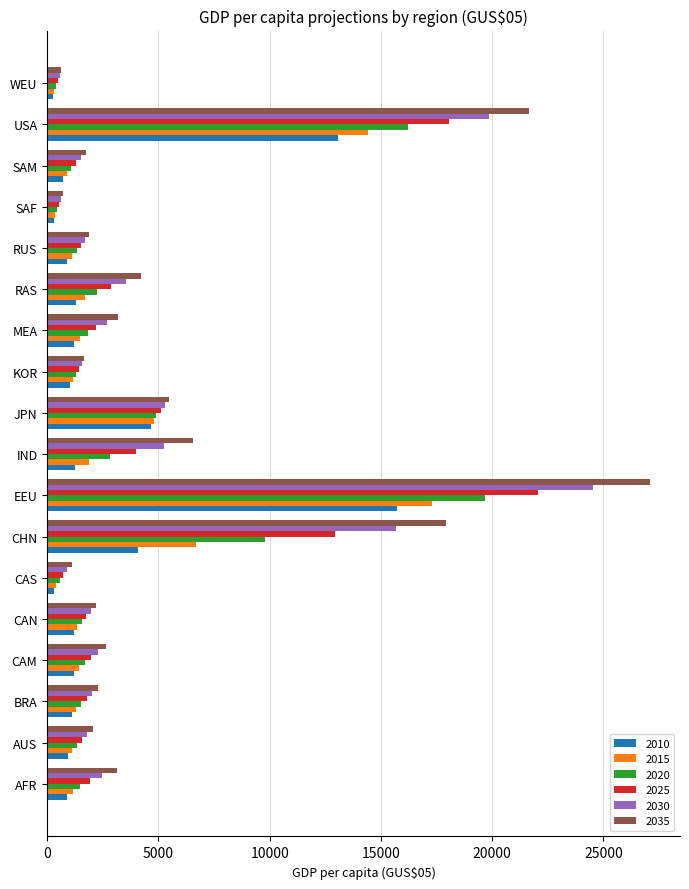

How many distinct data groups are displayed?

6